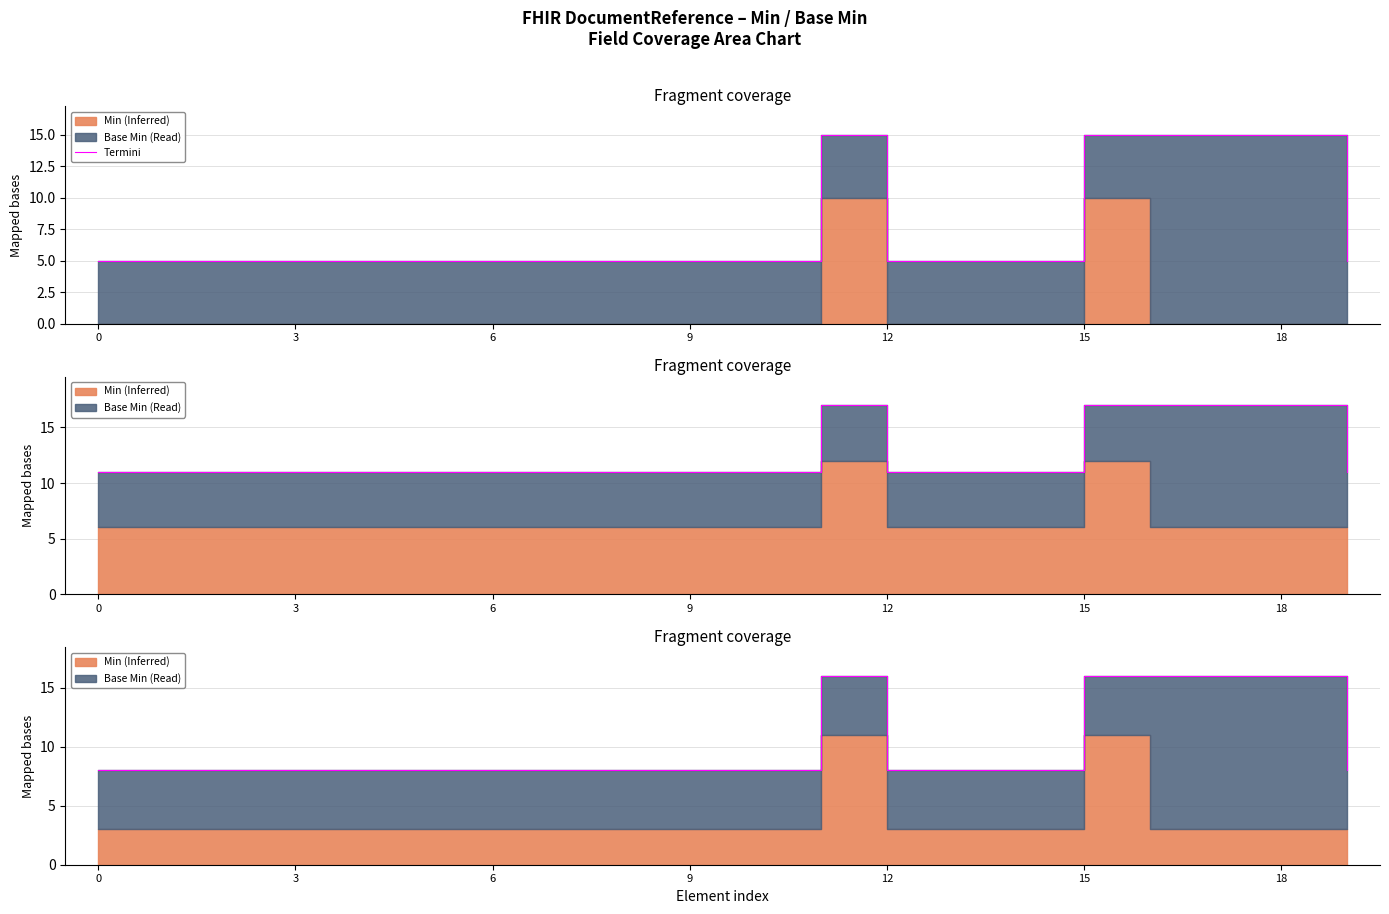

Does the chart have visible grid lines?

Yes